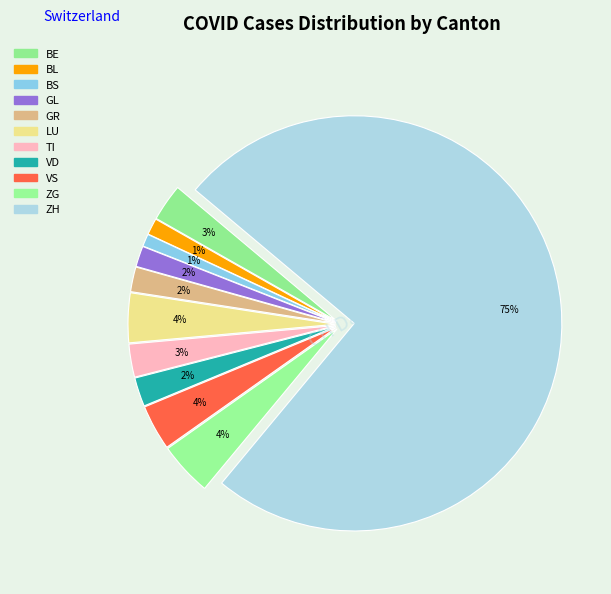

To the nearest percent, what is the average slice percentage?

9%